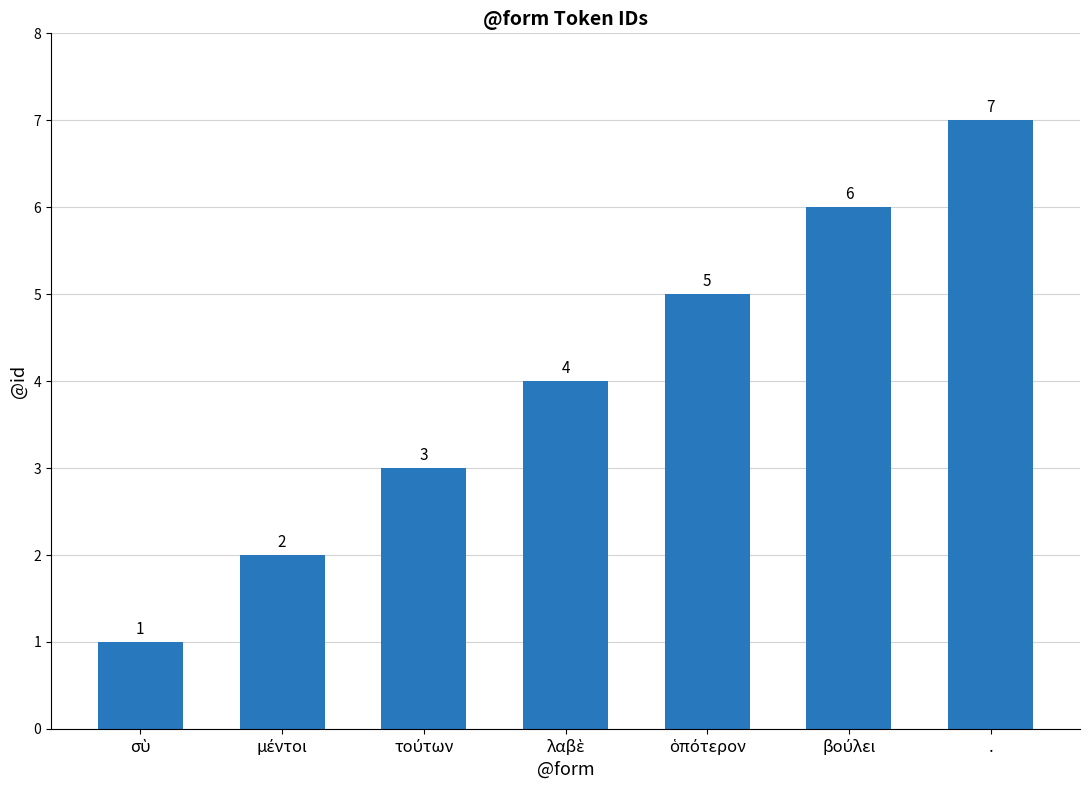

What is the value of the 7th bar from the left?

7